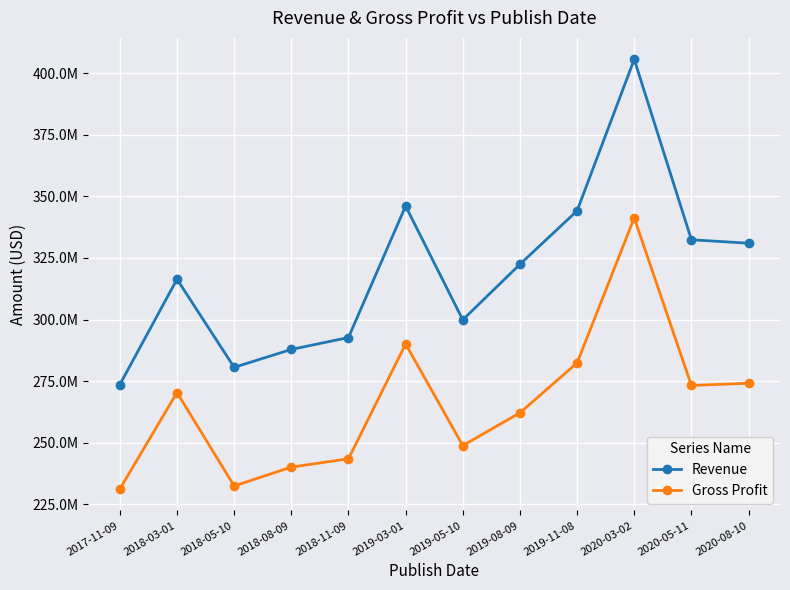

What is the label of the 11th point from the right?

2018-03-01